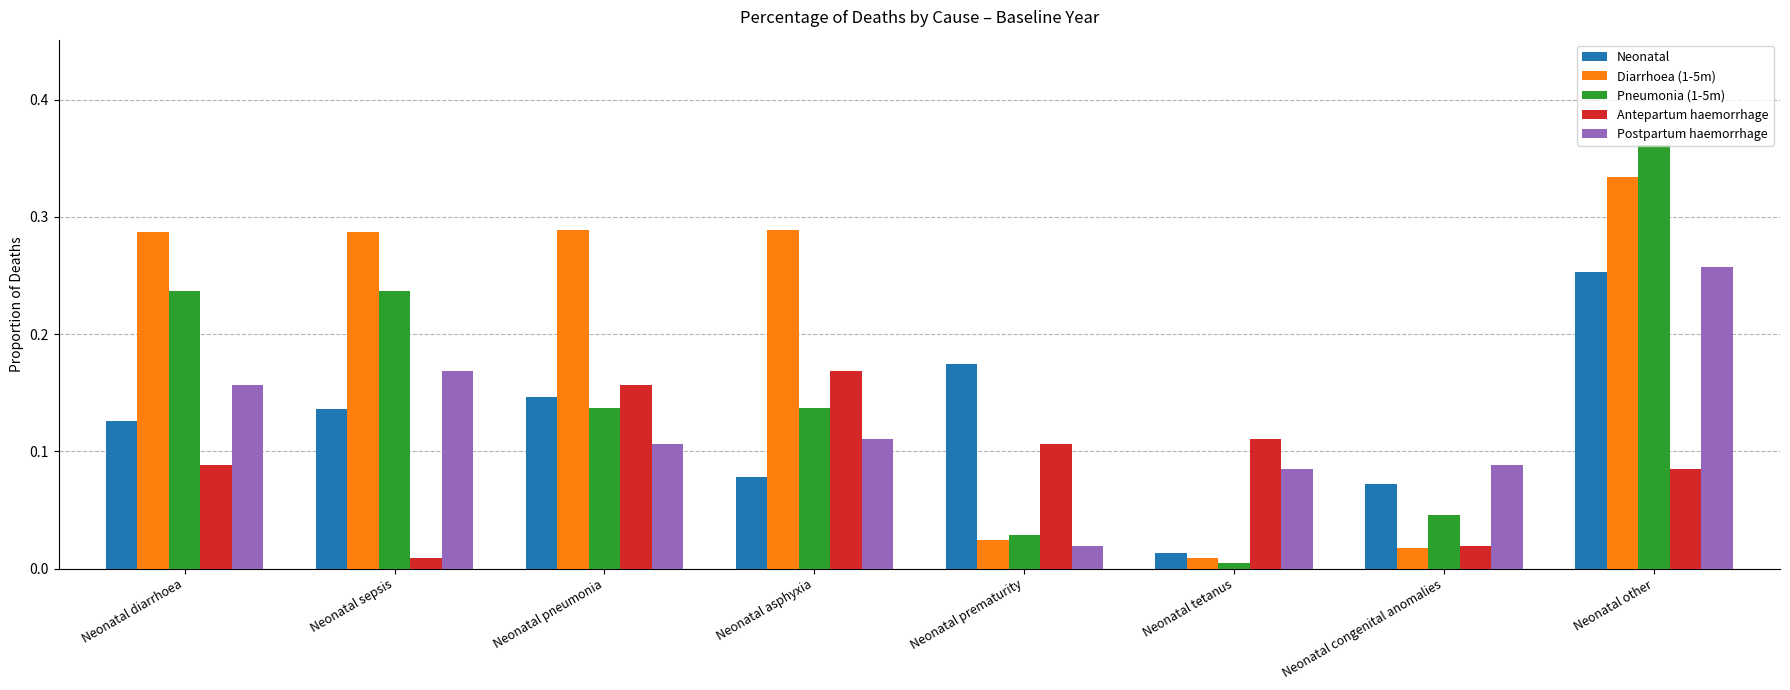

What position from the left is Neonatal pneumonia?

3